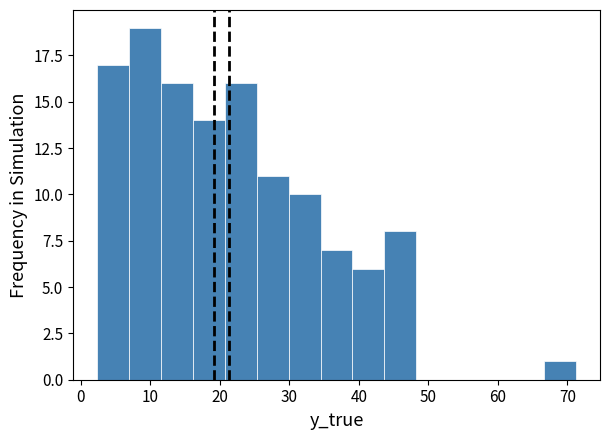

Reading left to right, transcribe this chart: for each bar, give the range it covers on the x-axis and its height. Neither the bar edges nor the heights are printed on the chart, so give them approximately, as read against the axes.

2 to 7: 17
7 to 12: 19
12 to 16: 16
16 to 21: 14
21 to 25: 16
25 to 30: 11
30 to 34: 10
34 to 39: 7
39 to 44: 6
44 to 48: 8
48 to 53: 0
53 to 57: 0
57 to 62: 0
62 to 67: 0
67 to 71: 1